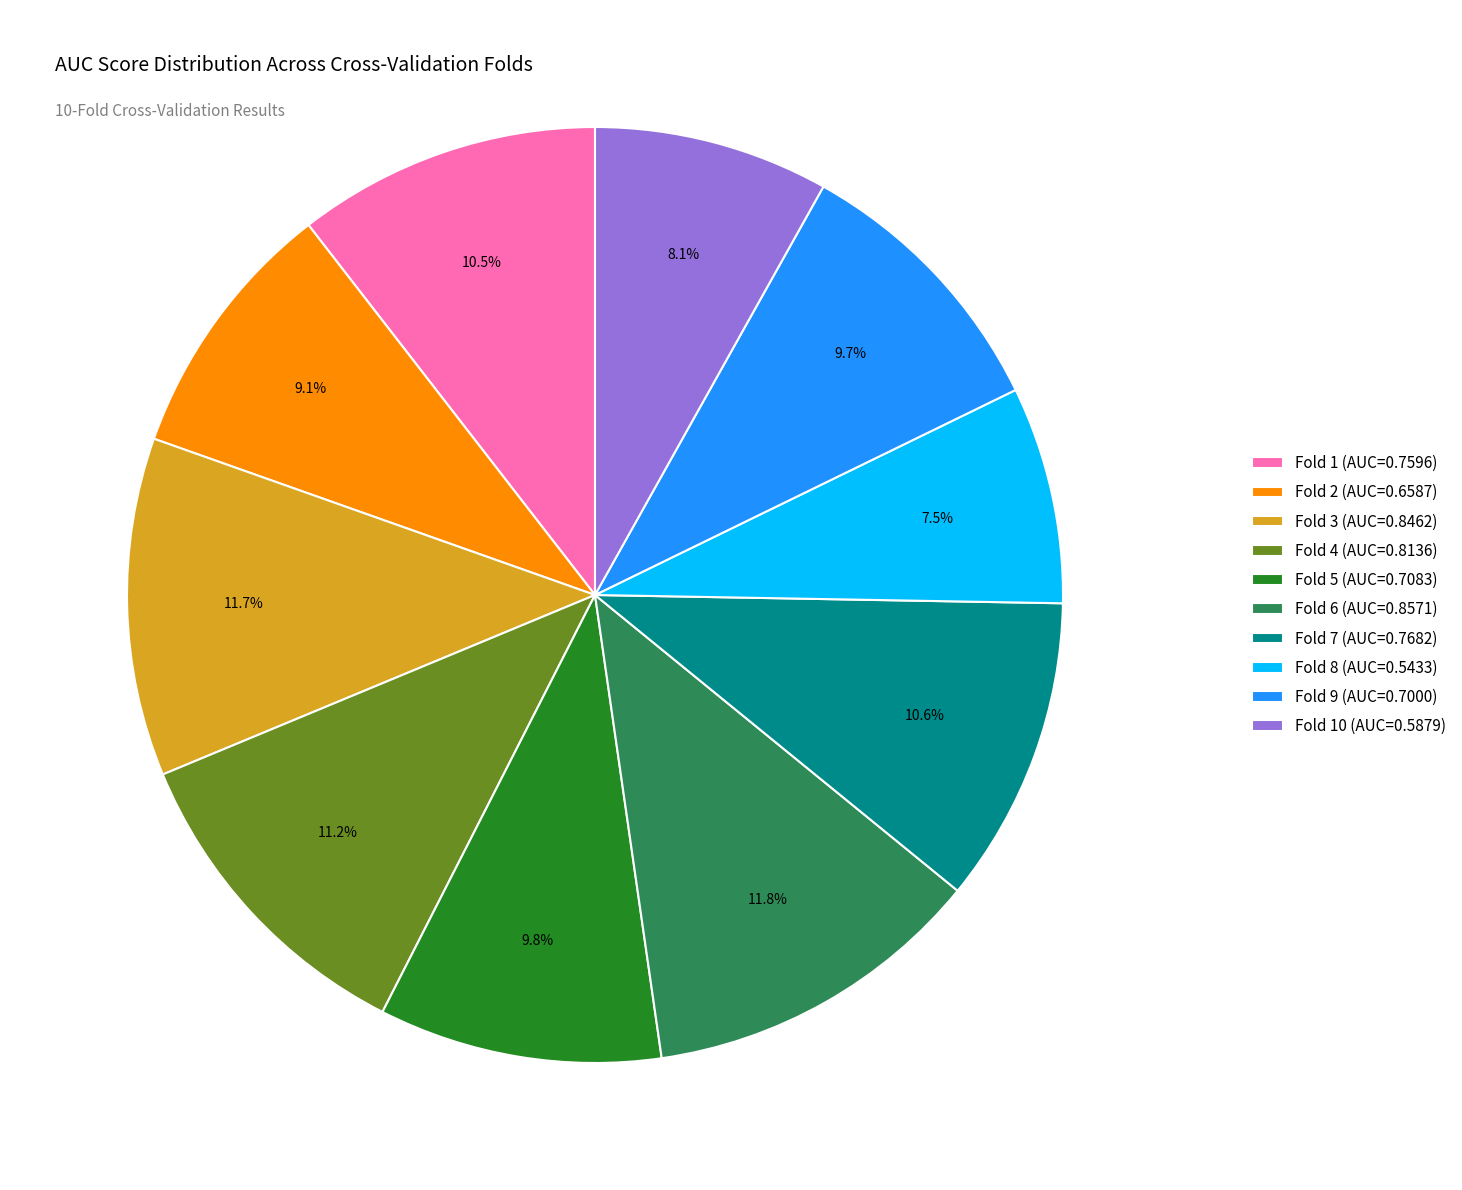

Is the sum of Fold 4 (AUC=0.8136) and Fold 1 (AUC=0.7596) greater than half?

No